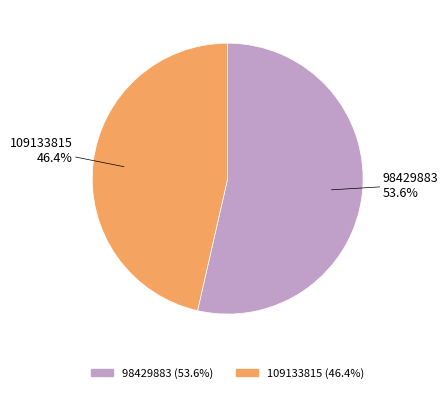

How much of the chart is everything except 98429883?

46.4%